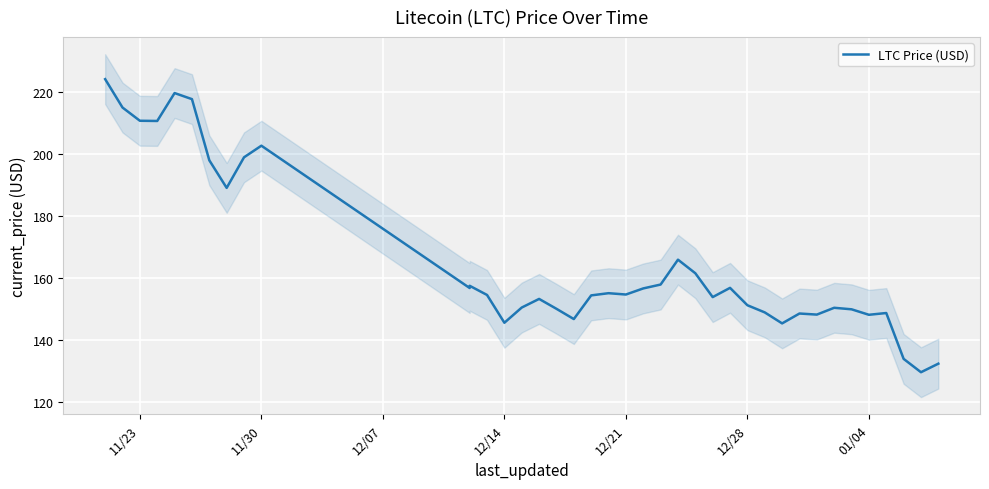

True or false: there are more than 0 points higher than both neighbors.

True